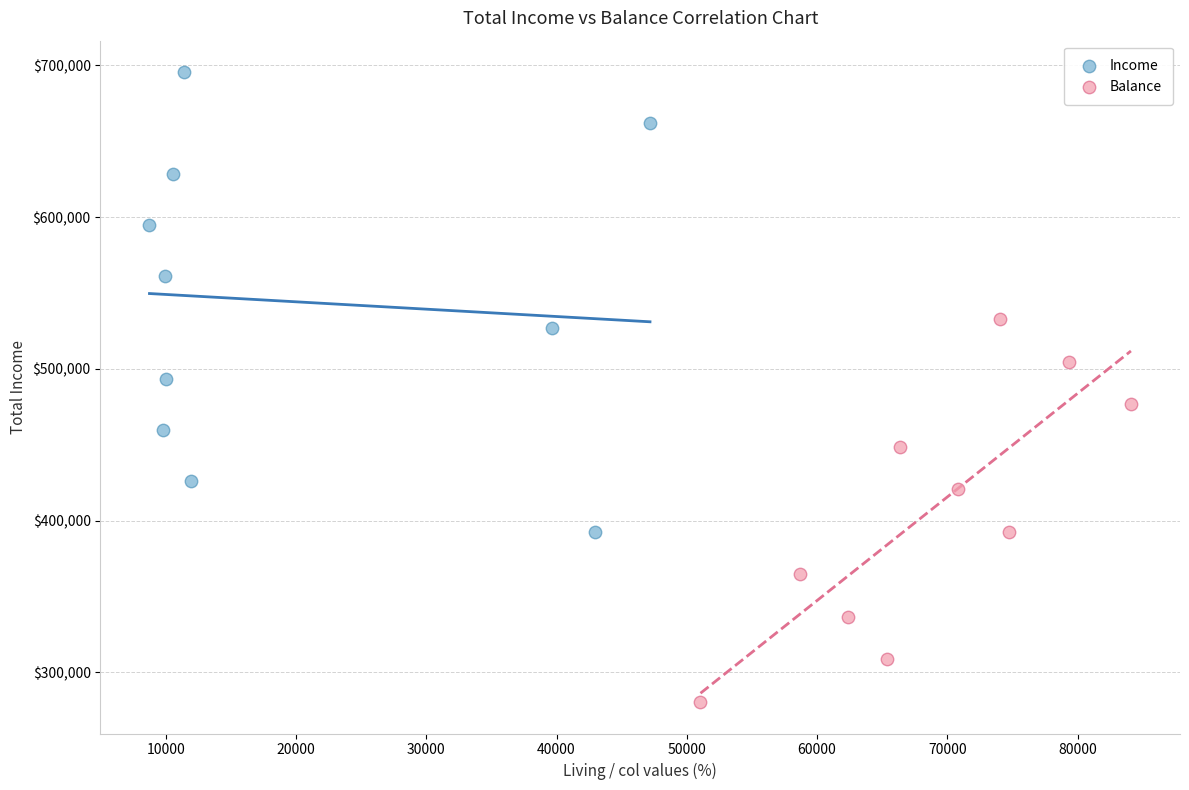

Which series reaches the maximum Y coordinate?

Income